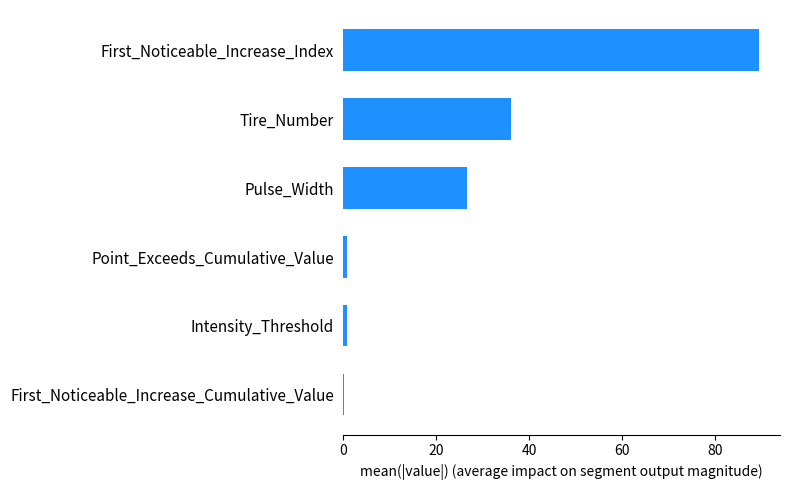

Is it true that the value at Tire_Number is 16.4?

False